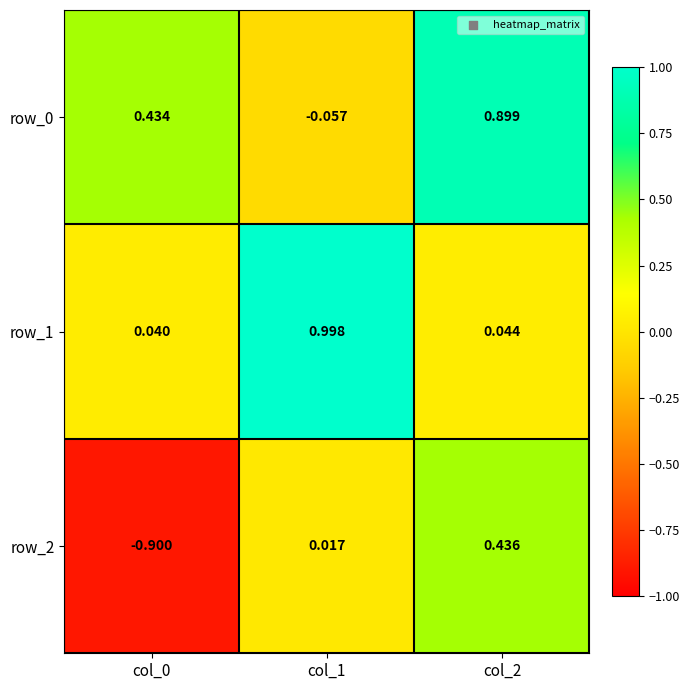

True or false: row_2 has a value of -1.3 at col_0.

False